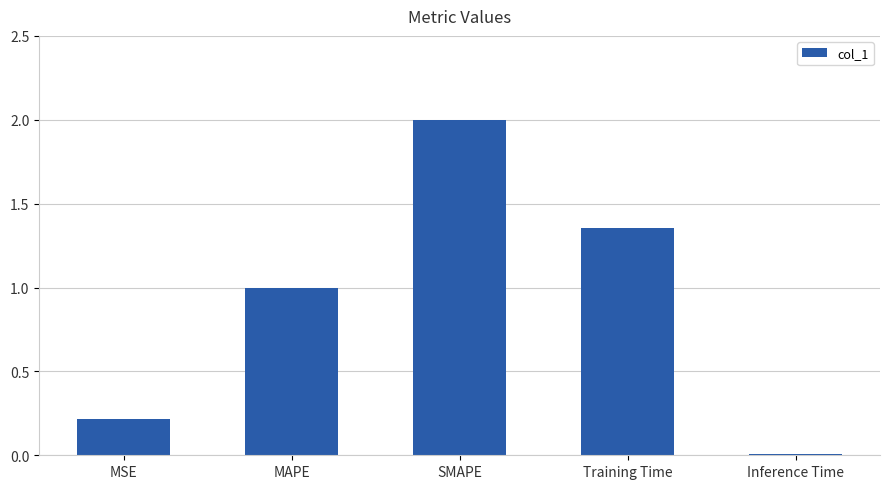

Where is the data nearest to the value 1?

MAPE